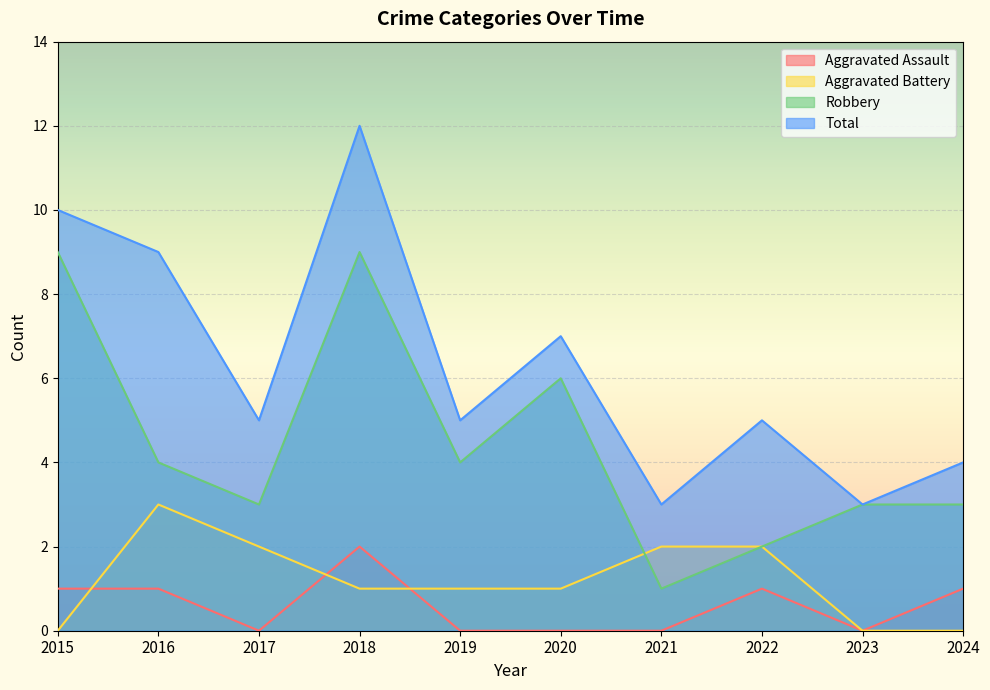

What is the difference between the maximum and minimum values in the Aggravated Assault series?

2